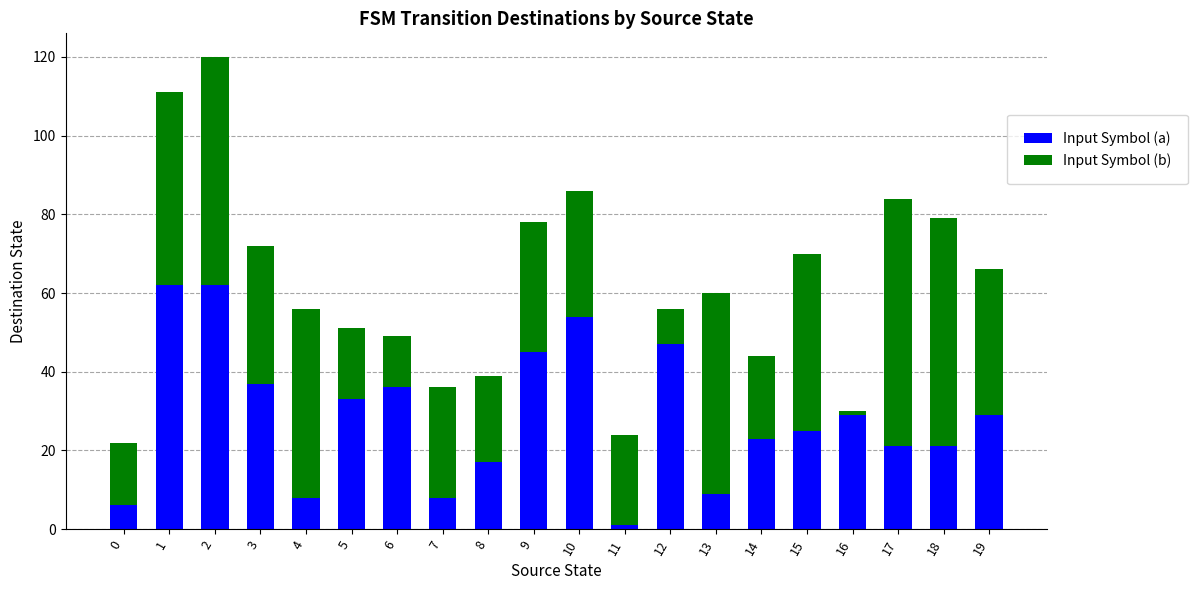

Is it true that Input Symbol (a) equals 21 at 18?

True